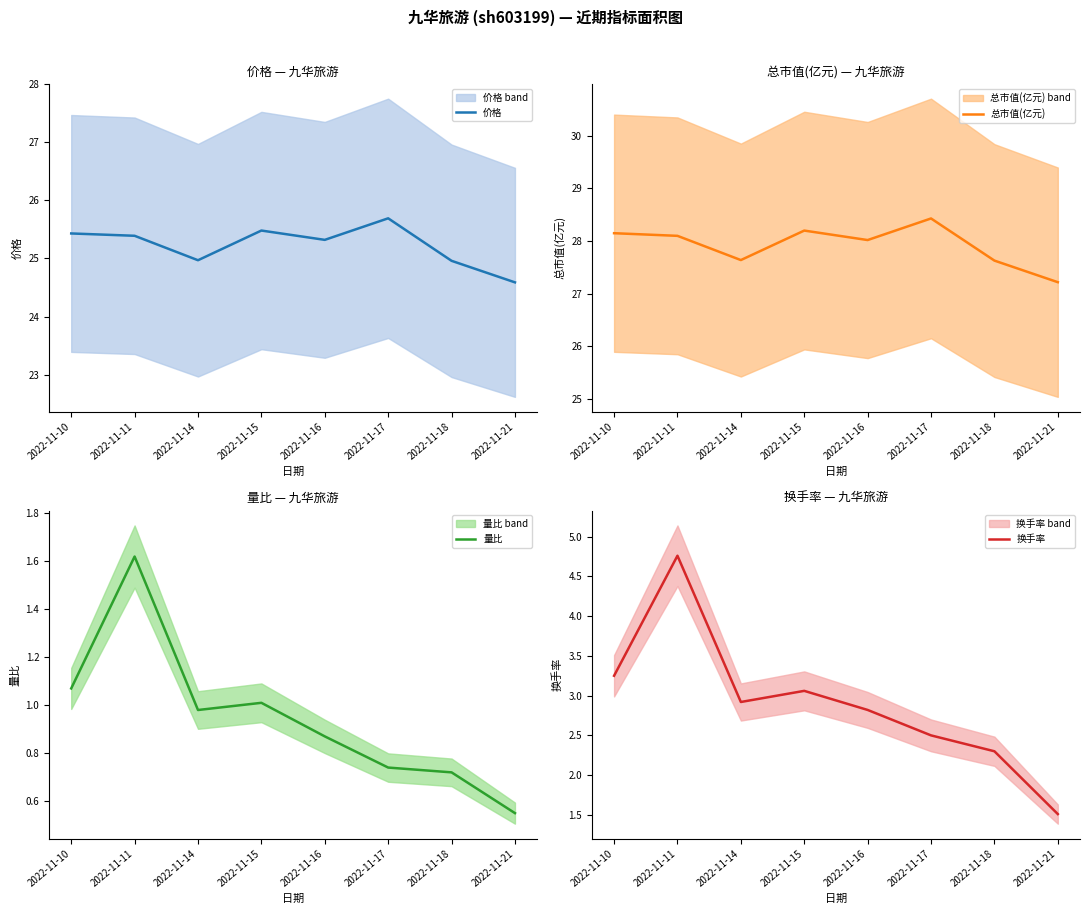

What is the minimum value for 换手率?

1.5